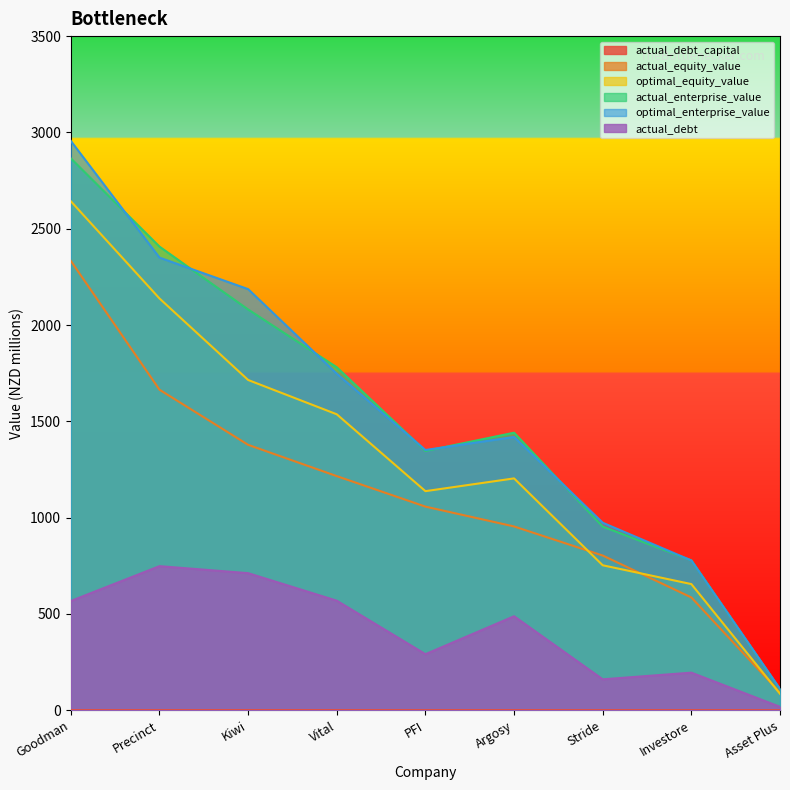

What is the difference between the actual_enterprise_value values at Vital and Precinct?

626.5